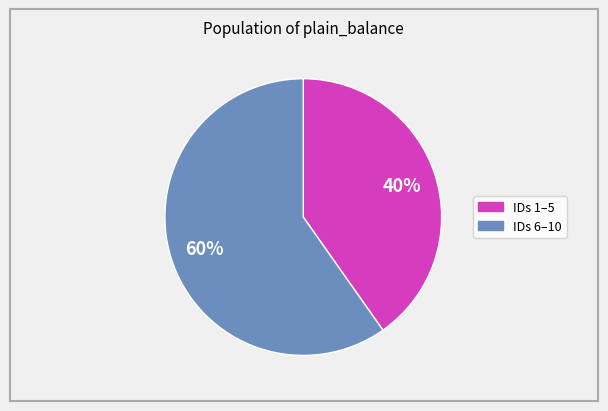

Is there any slice that represents more than half of the pie?

Yes